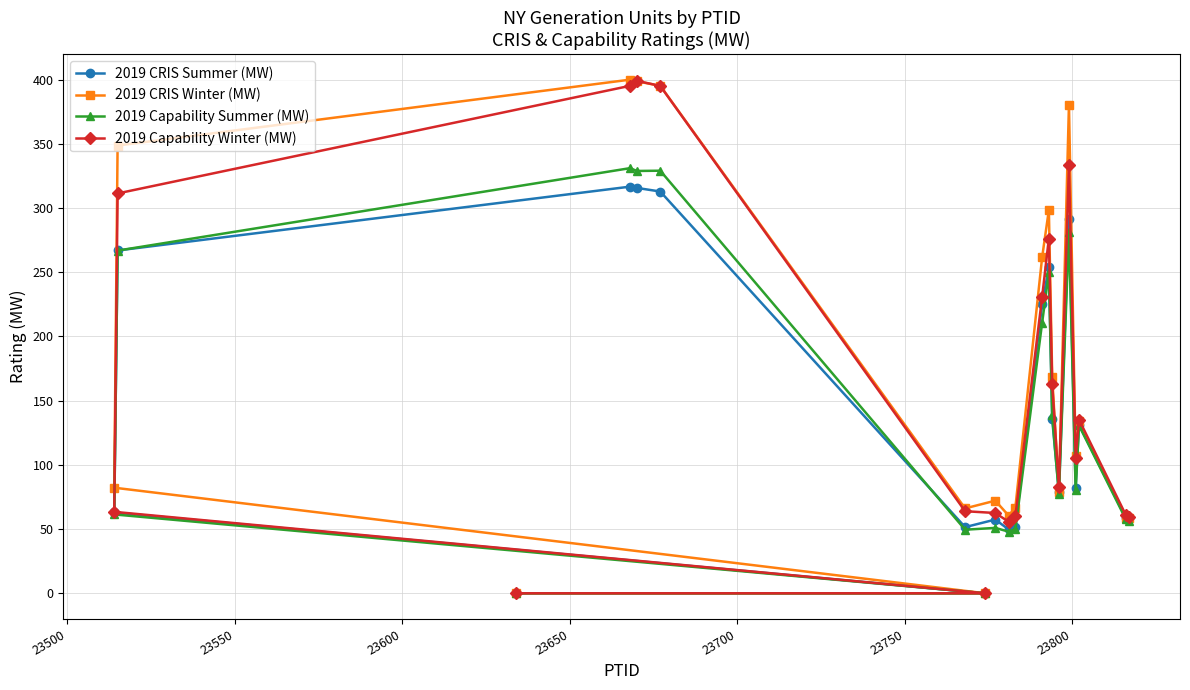

True or false: 2019 CRIS Winter (MW) and 2019 CRIS Summer (MW) intersect in this chart.

False